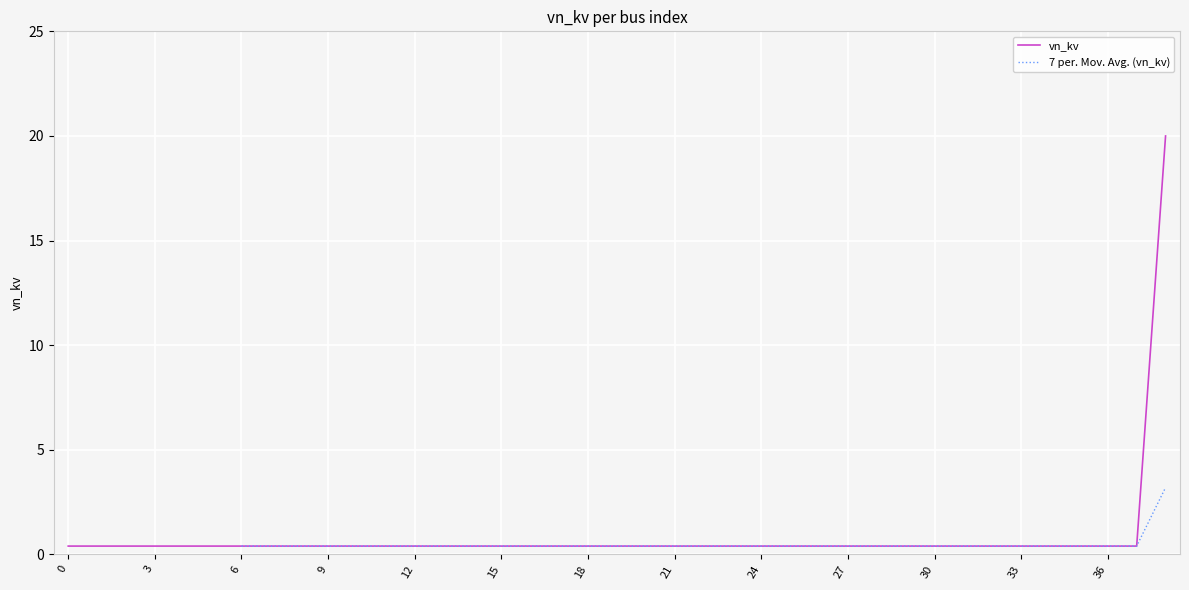

Is it true that vn_kv equals 0.4 at 21?

True